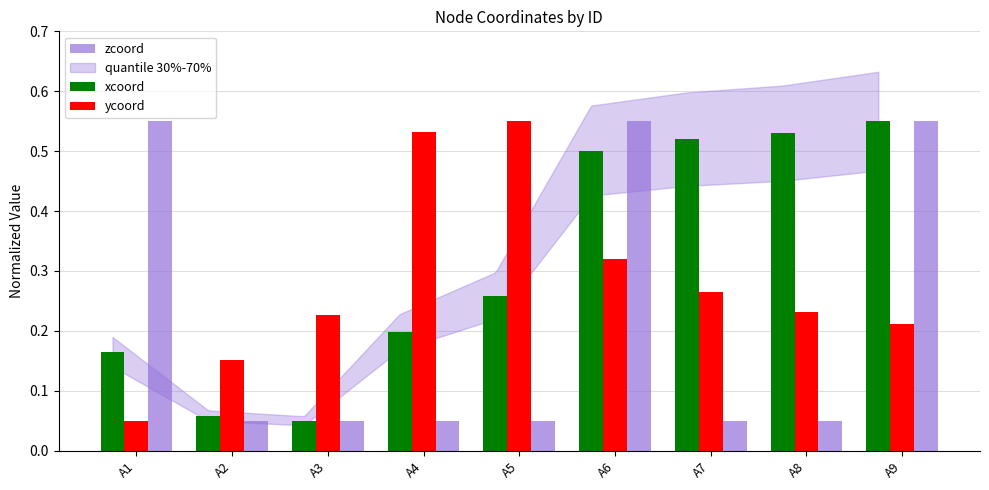

At which label does ycoord reach its peak?

A5